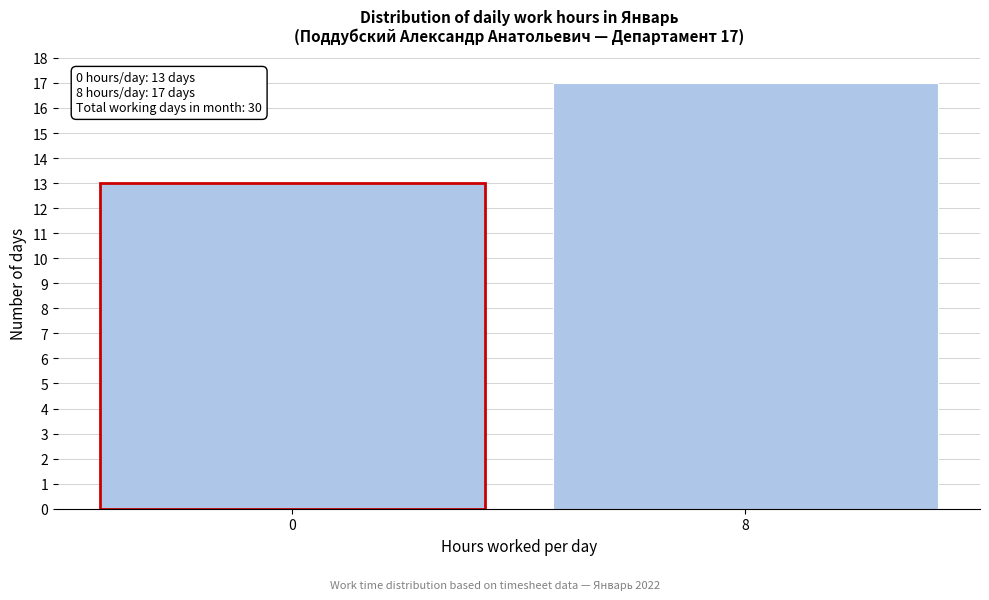

Reading left to right, transcribe all the data shown in this chart.

0=13	8=17